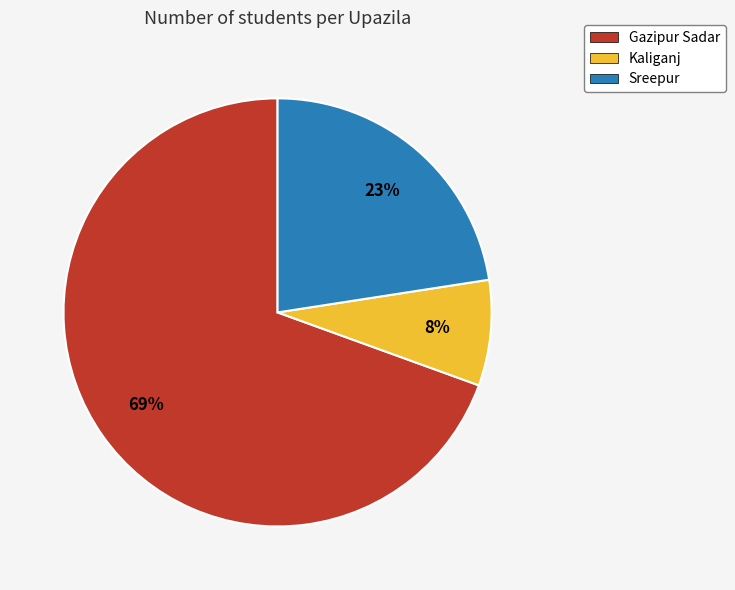

Is the sum of Gazipur Sadar and Sreepur greater than half?

Yes